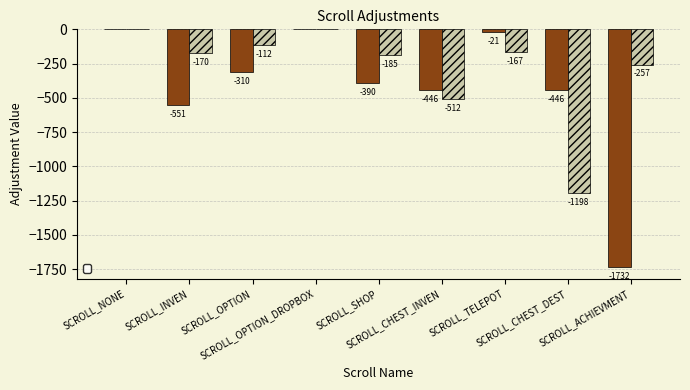

Rank the series by their maximum value, from highest to lowest.

_AdjustX, _AdjustY